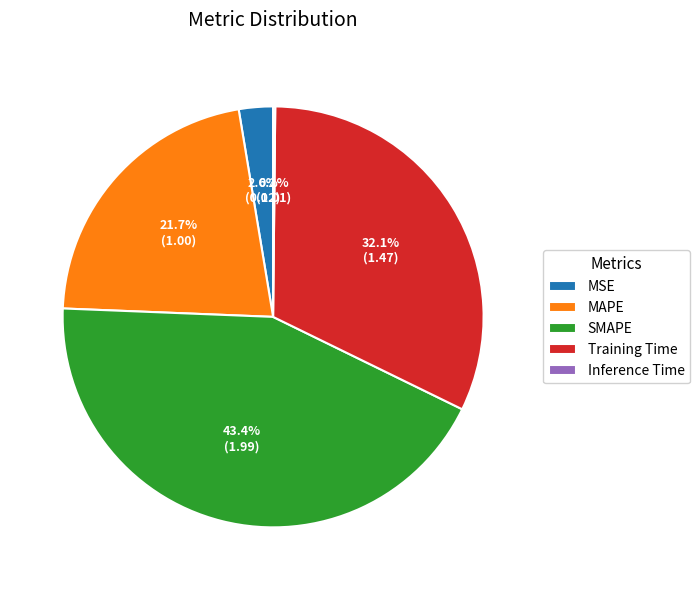

Between Training Time and MSE, which is larger?

Training Time